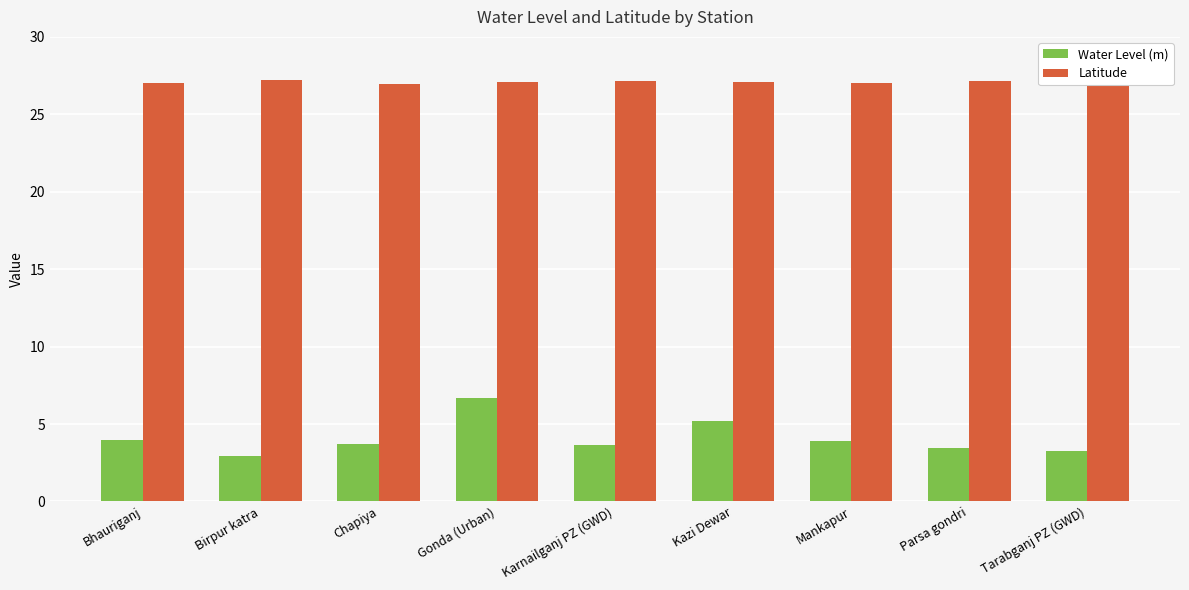

Count the number of data series in this chart.

2